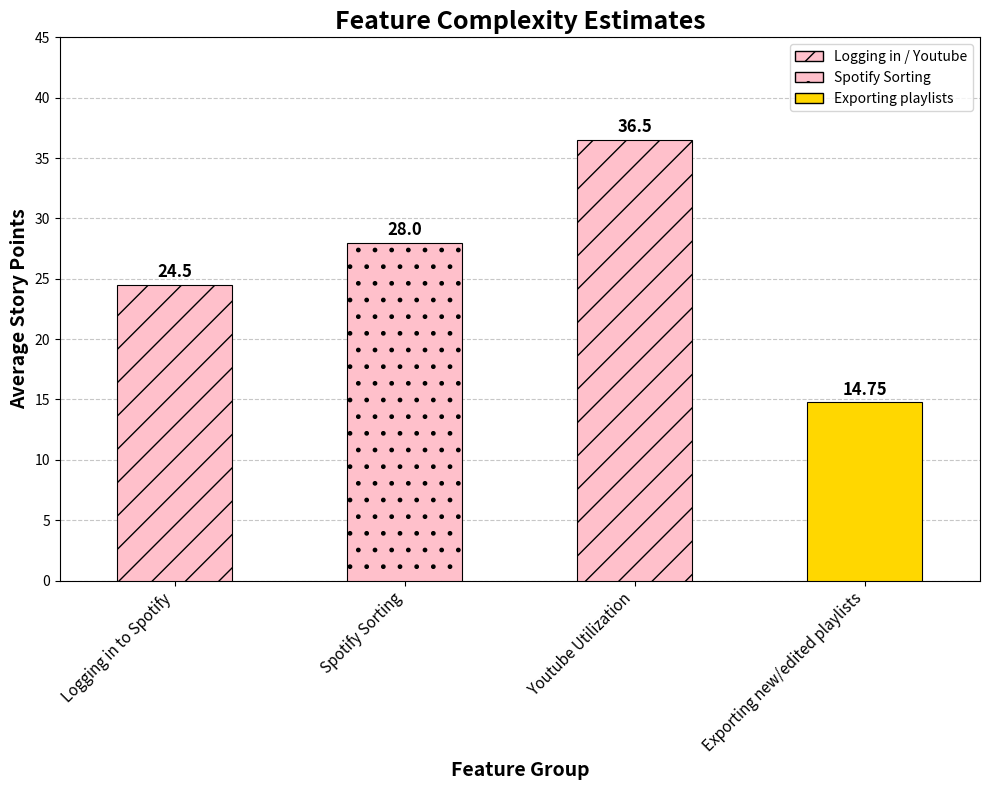

Rank the categories by value from highest to lowest.

Youtube Utilization, Spotify Sorting, Logging in to Spotify, Exporting new/edited playlists